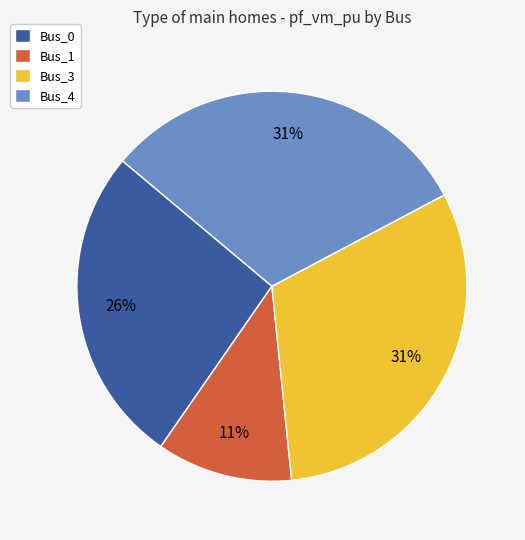

What percentage is the Bus_0 slice, to the nearest percent?

26%